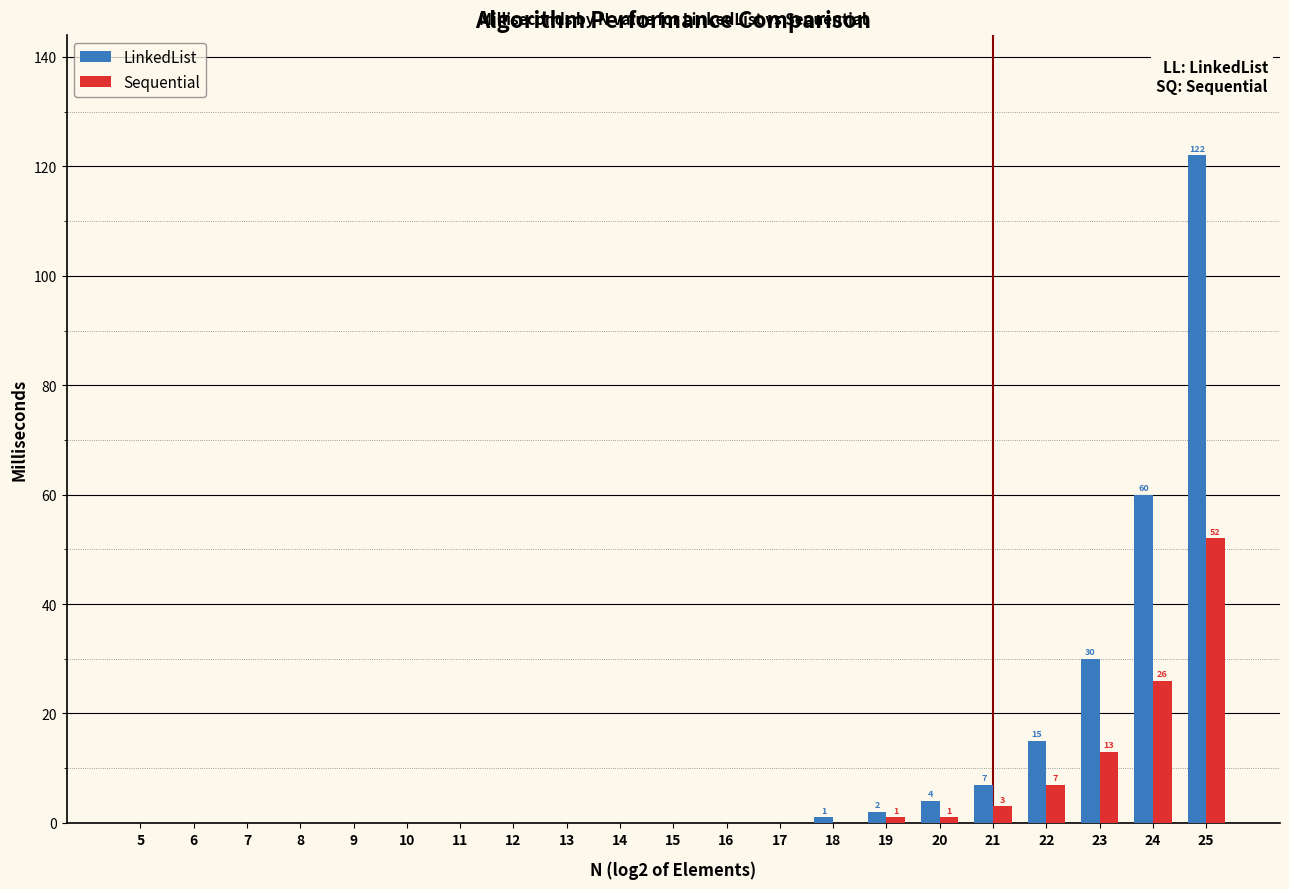

Reading left to right, transcribe all the data shown in this chart.

LinkedList: 5=0	6=0	7=0	8=0	9=0	10=0	11=0	12=0	13=0	14=0	15=0	16=0	17=0	18=1	19=2	20=4	21=7	22=15	23=30	24=60	25=122
Sequential: 5=0	6=0	7=0	8=0	9=0	10=0	11=0	12=0	13=0	14=0	15=0	16=0	17=0	18=0	19=1	20=1	21=3	22=7	23=13	24=26	25=52